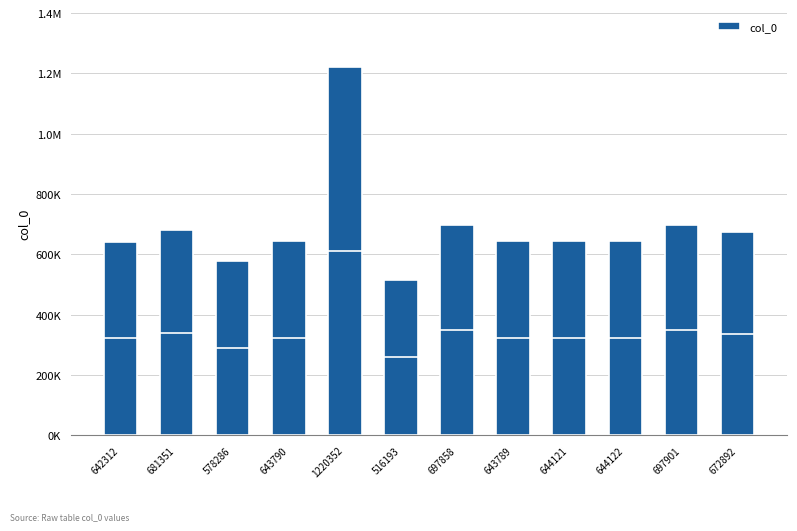

What is the label of the 4th bar from the right?

644121